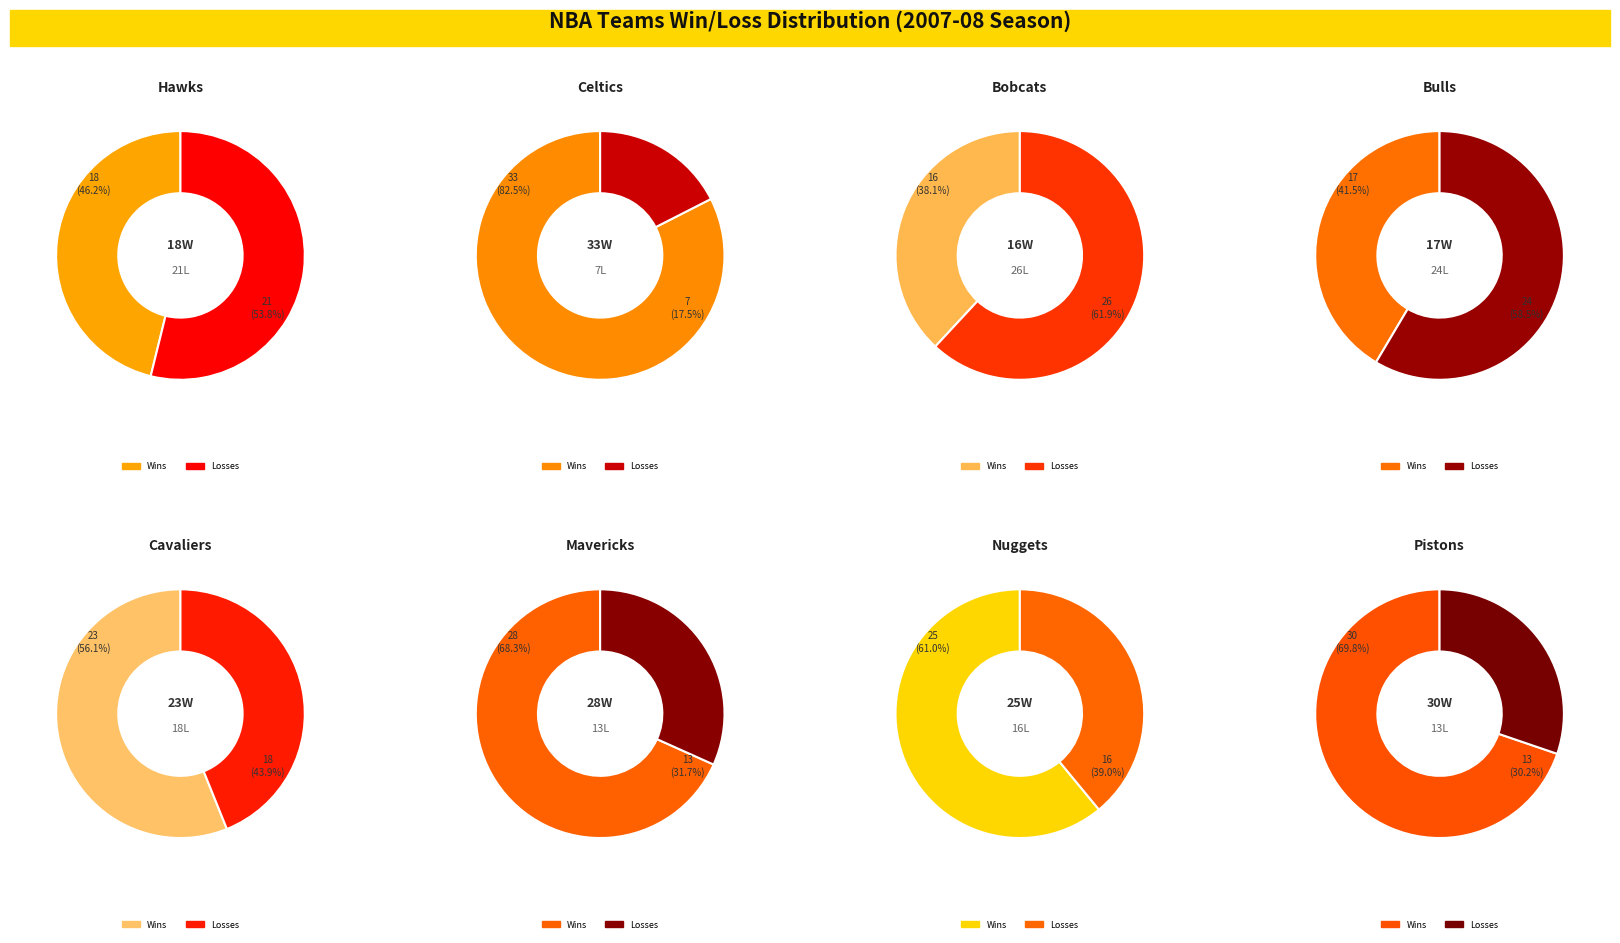

Which has a higher value, Chicago Bulls or Atlanta Hawks?

Atlanta Hawks